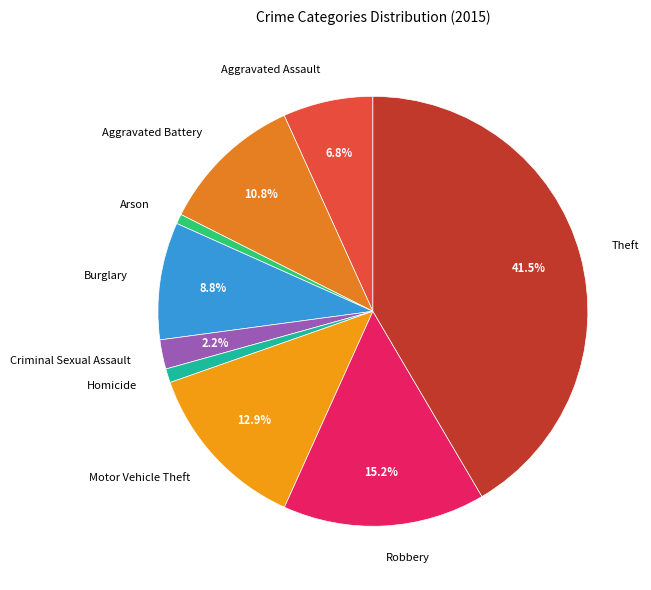

How many segments does this pie chart have?

9